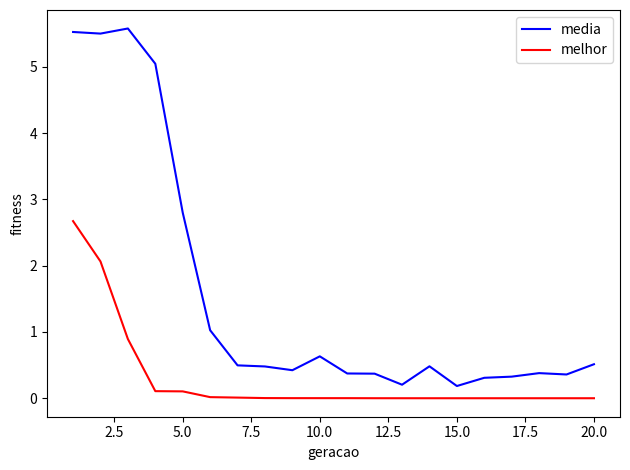

What is the difference between the maximum and minimum values in the media series?

5.4